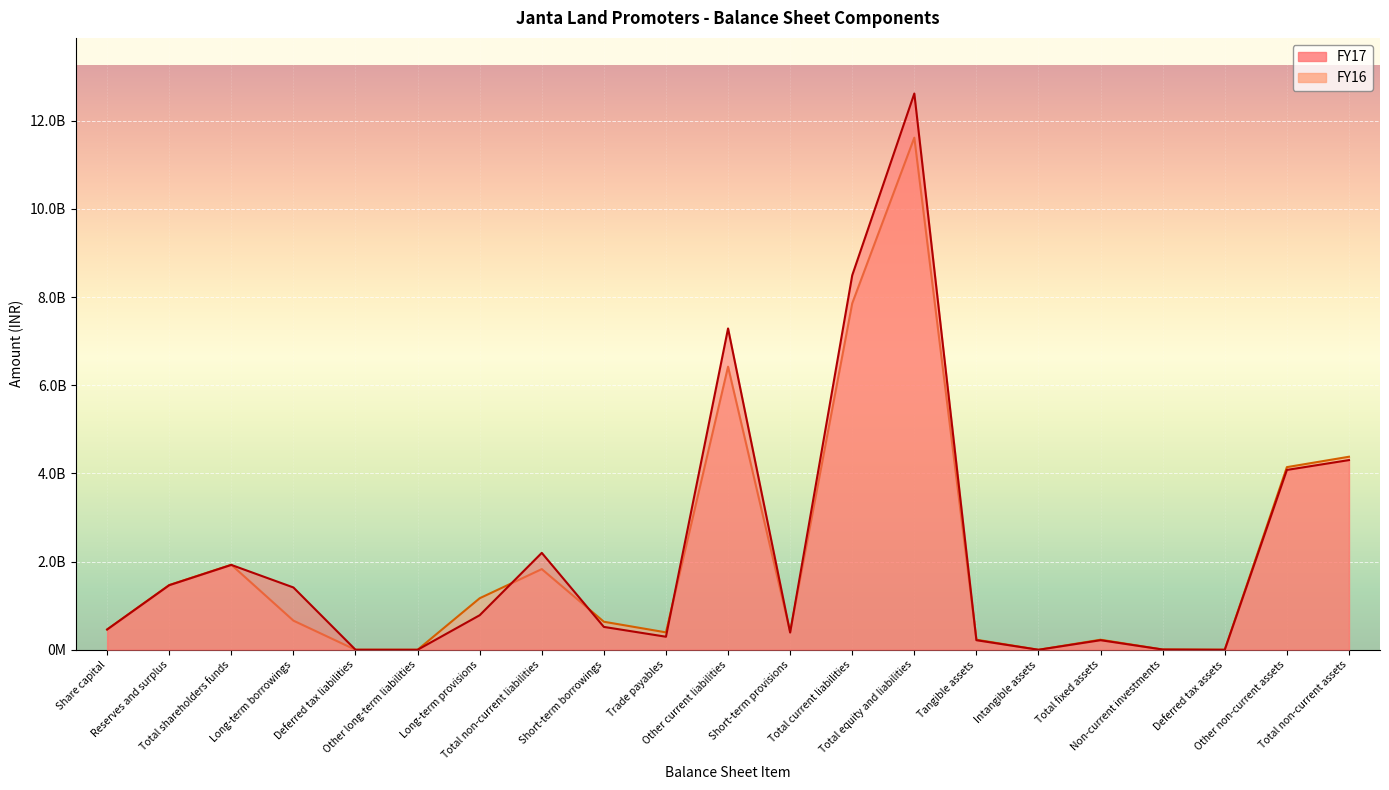

Does the chart display data point markers on the line(s)?

No